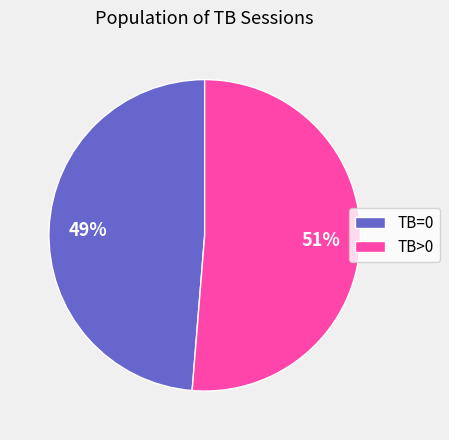

Count the number of slices in the pie.

2